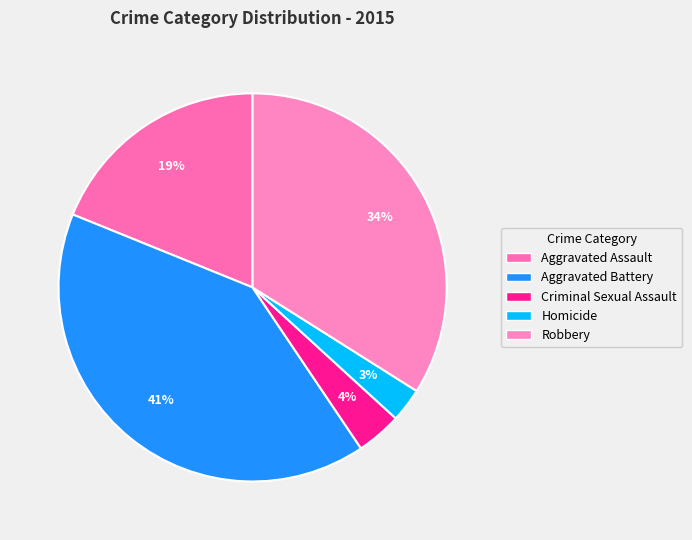

How many slices are in this pie chart?

5